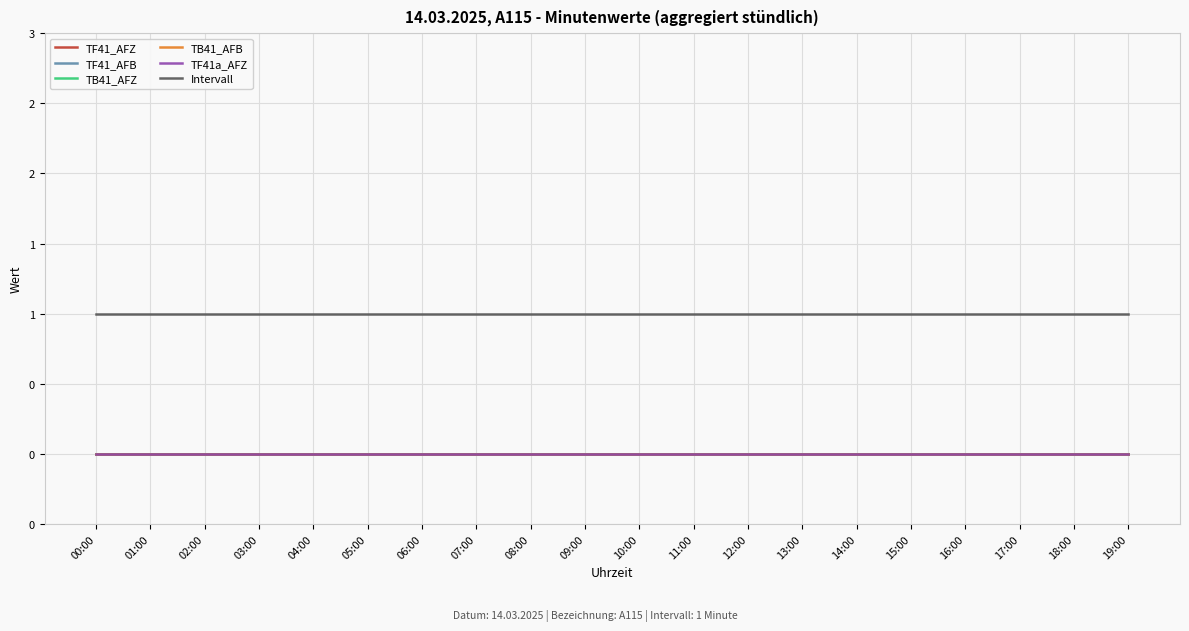

Is this an area chart (filled region under the line)?

No